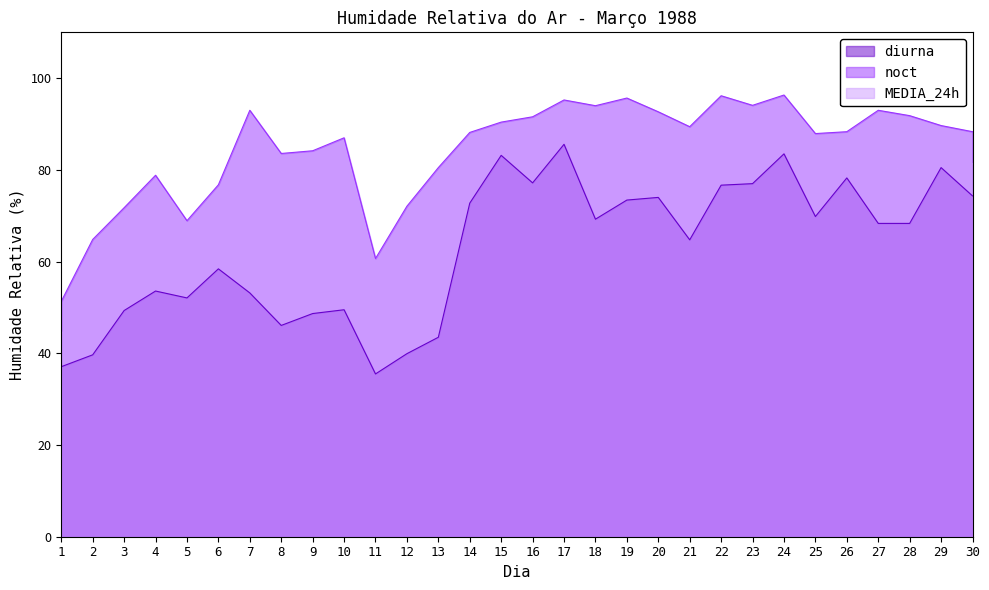

What is the total value across all series at 21?

231.2